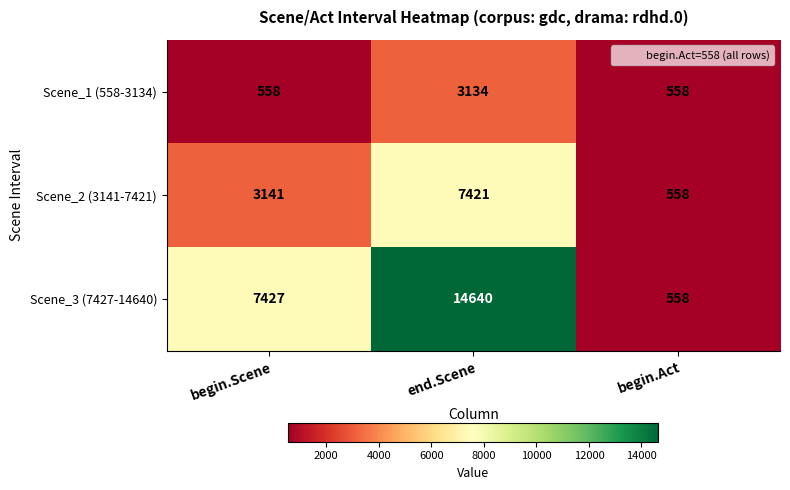

The Scene_2 (3141-7421) series shows 7421 at end.Scene. True or false?

True